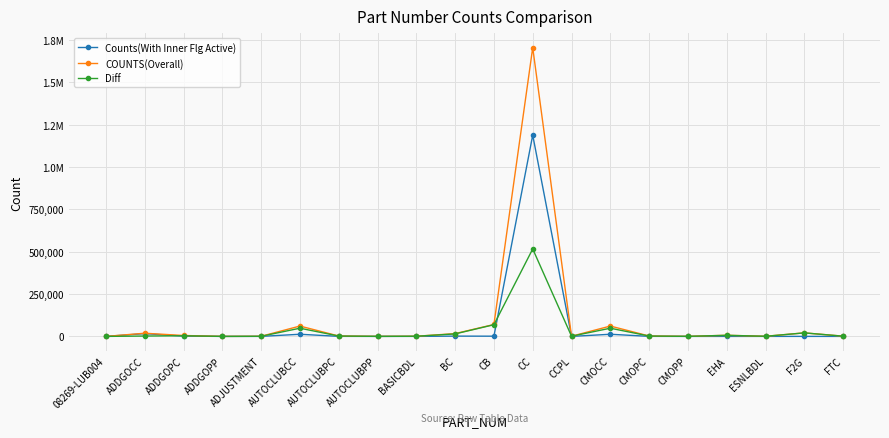

What are all the series names shown in the legend?

Counts(With Inner Flg Active), COUNTS(Overall), Diff